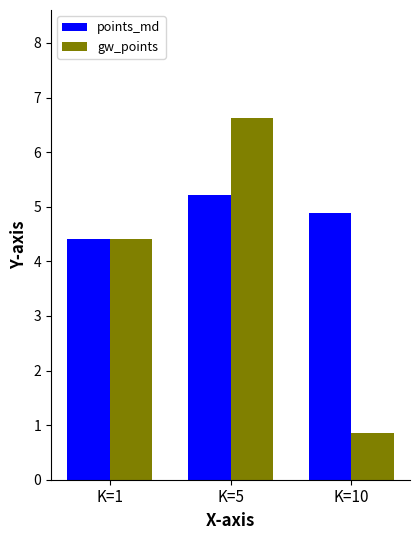

What is the approximate value of points_md at K=1?

4.4